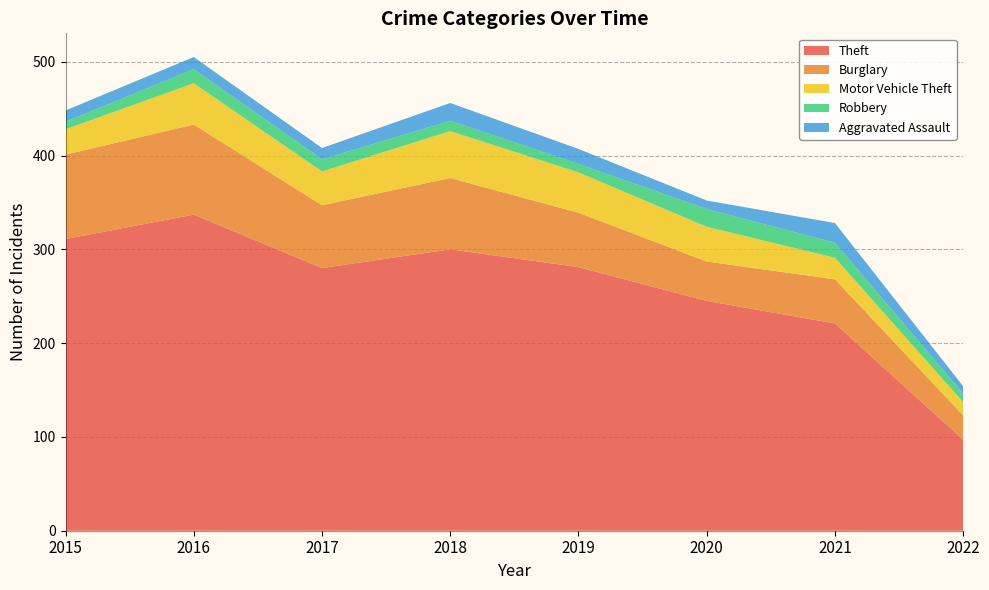

Reading right to left, what are all the values shown in this chart?

Theft: 97	221	245	281	300	280	337	311
Burglary: 26	47	42	58	76	67	96	90
Motor Vehicle Theft: 14	23	37	43	50	36	44	27
Robbery: 9	16	19	9	11	13	15	8
Aggravated Assault: 8	21	9	16	19	12	13	12